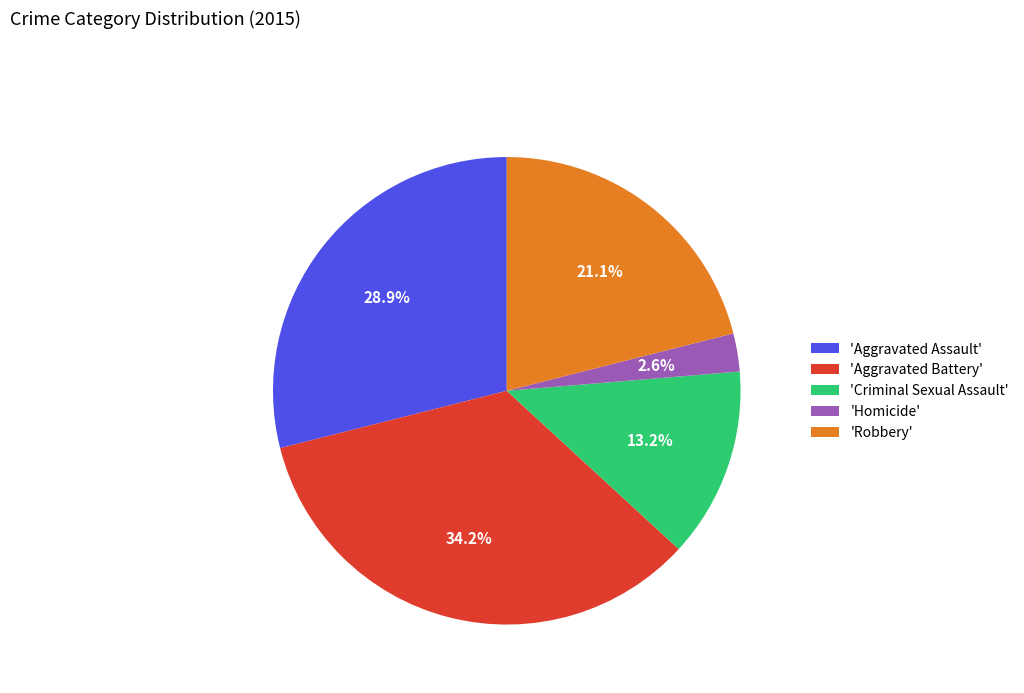

What portion of the pie excludes 'Aggravated Assault'?

71.1%